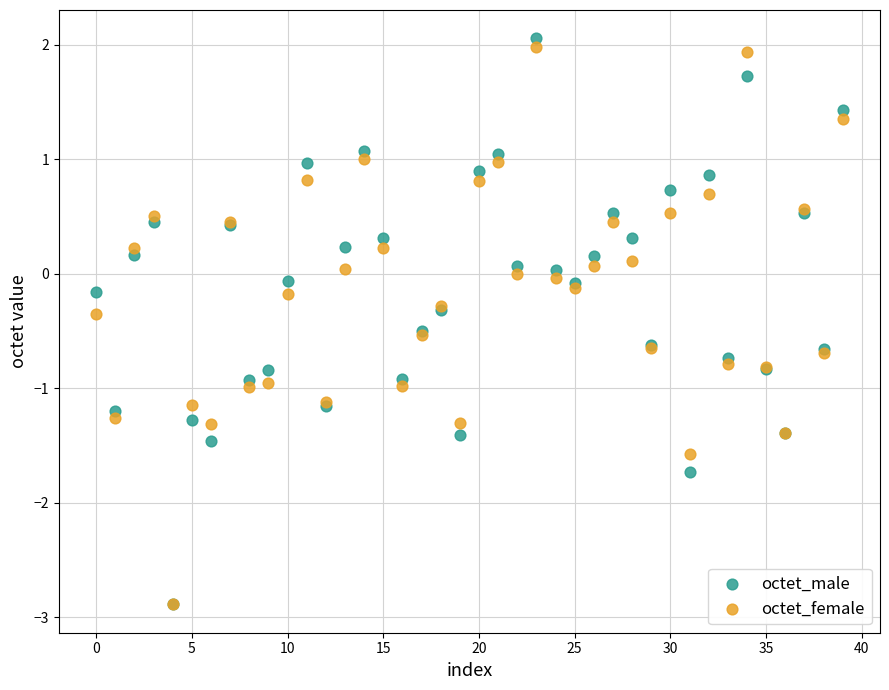

What are all the series names shown in the legend?

octet_male, octet_female